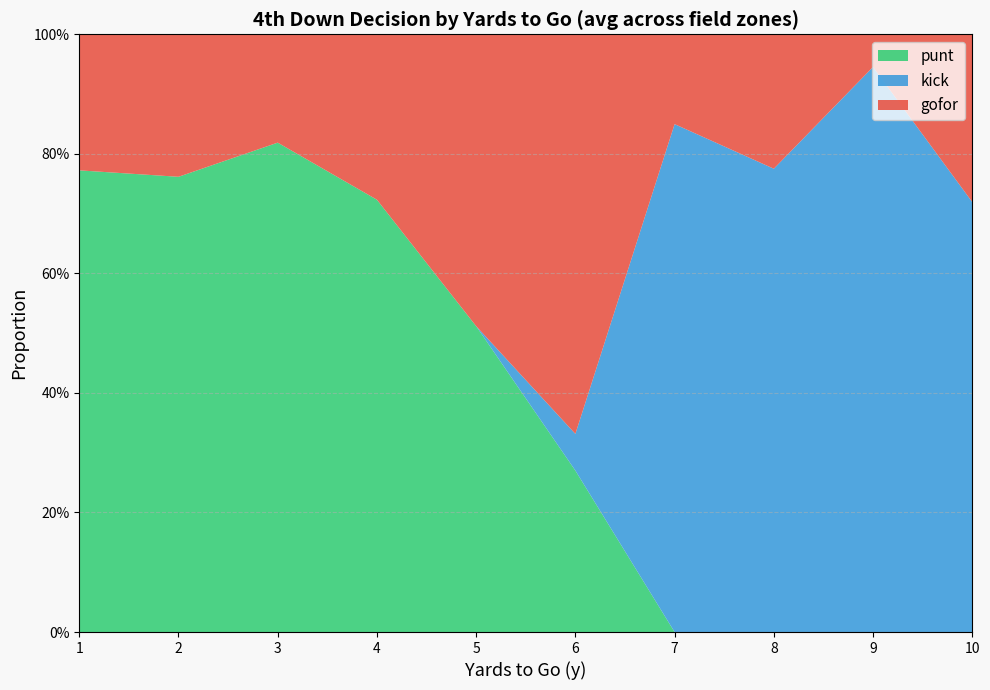

What are all the series names shown in the legend?

punt, kick, gofor